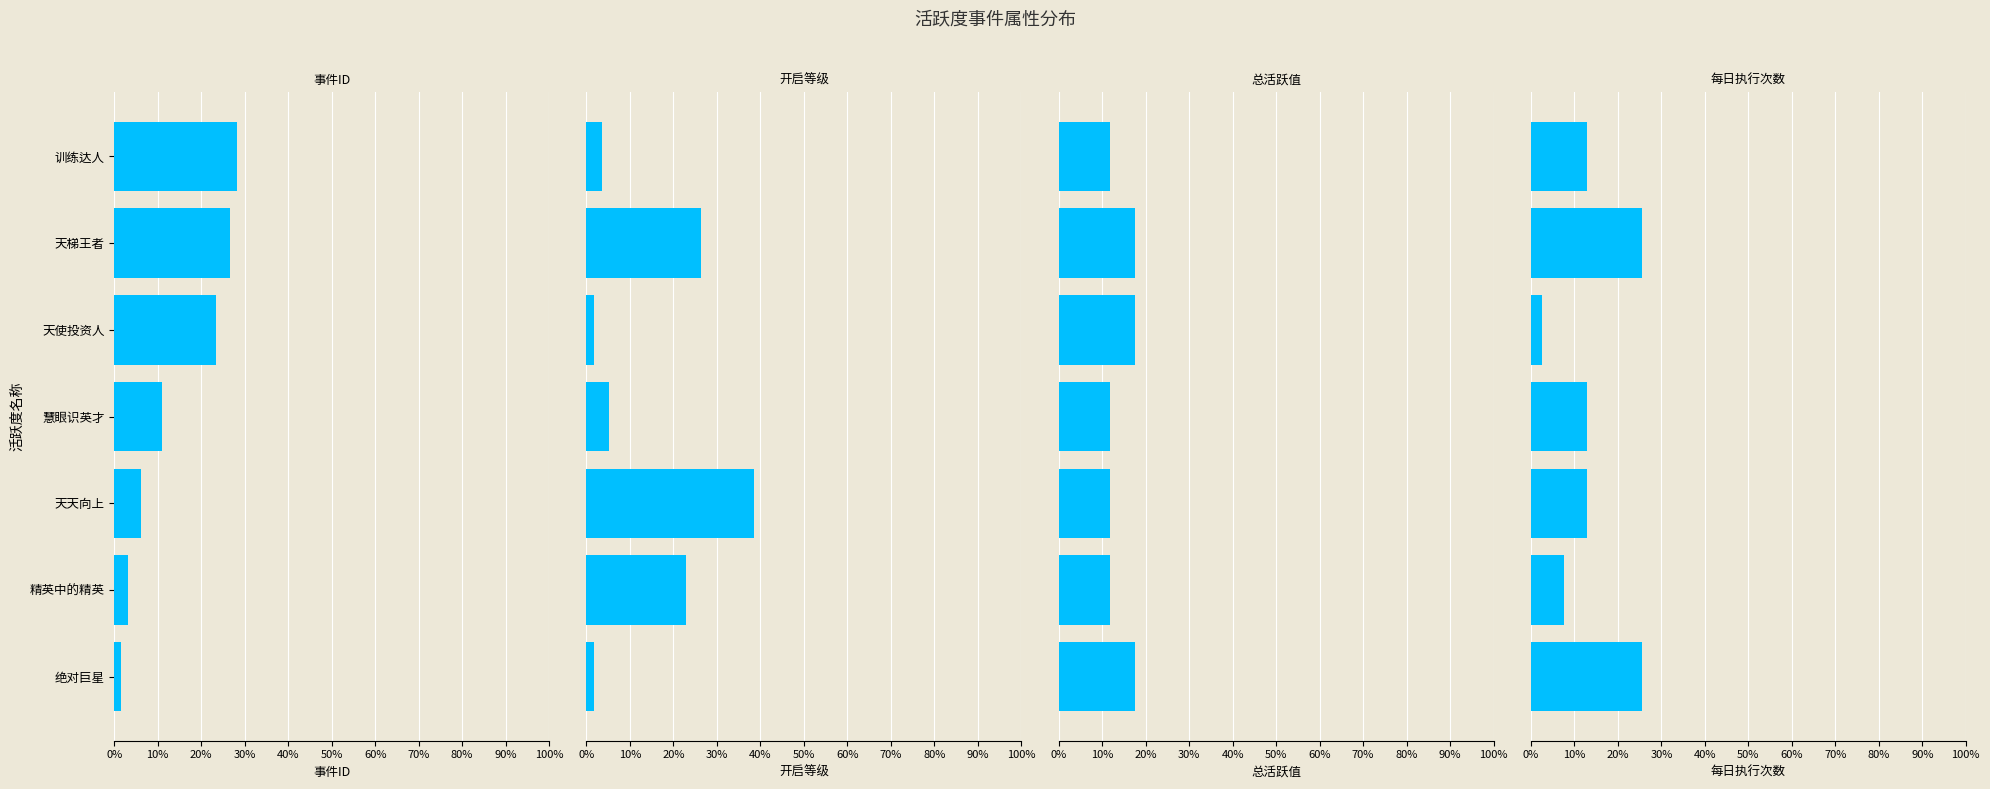

What is the maximum value for 开启等级?

0.4